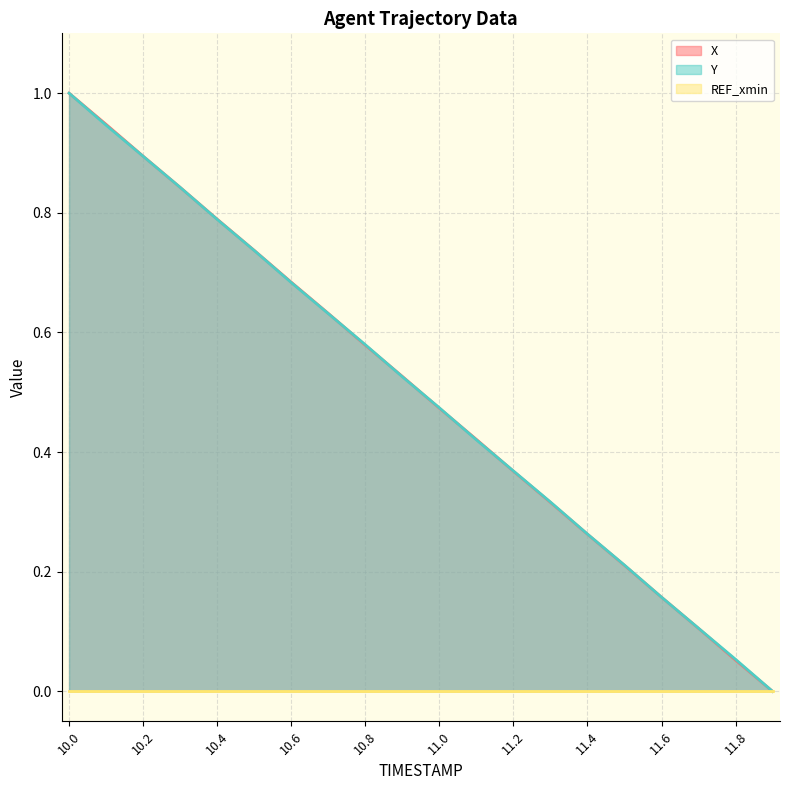

How many categories are shown in the chart?

20